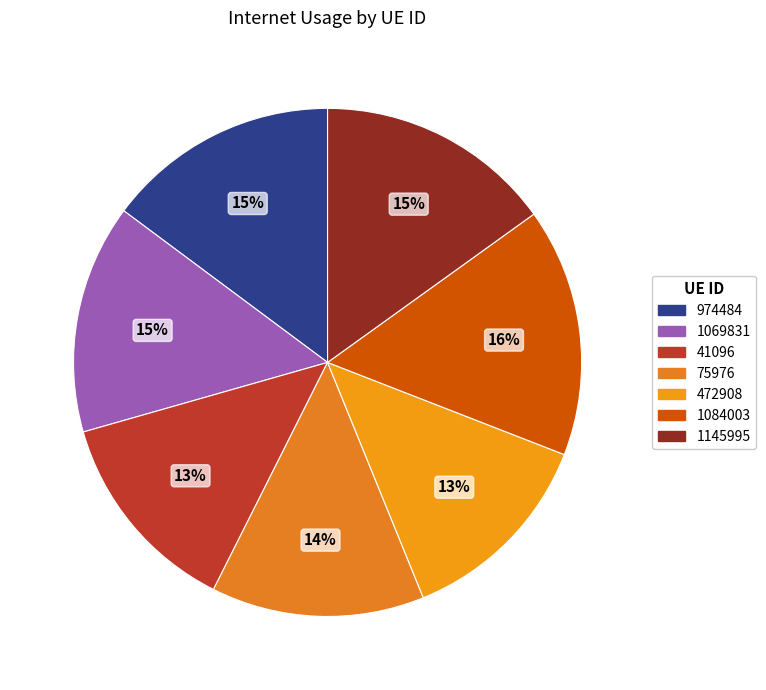

Which slice is the largest?

1084003